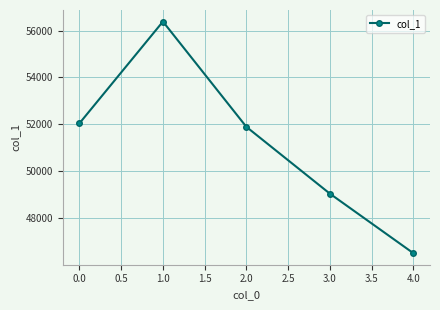

Which label corresponds to the smallest value in the chart?

4.0